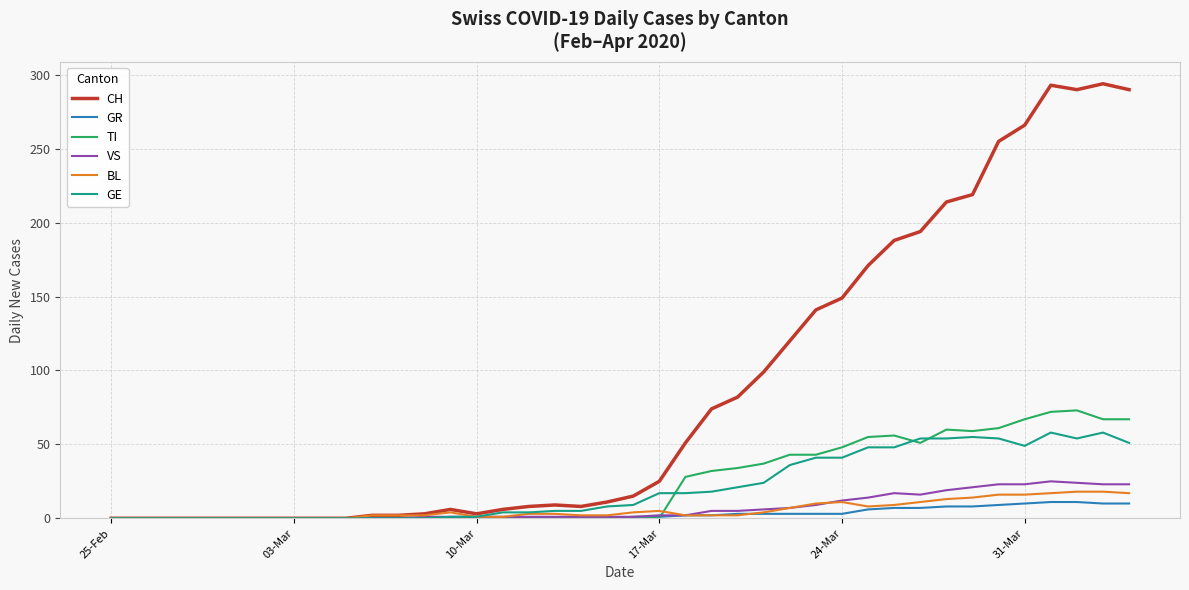

What is the maximum value shown in the chart?

294